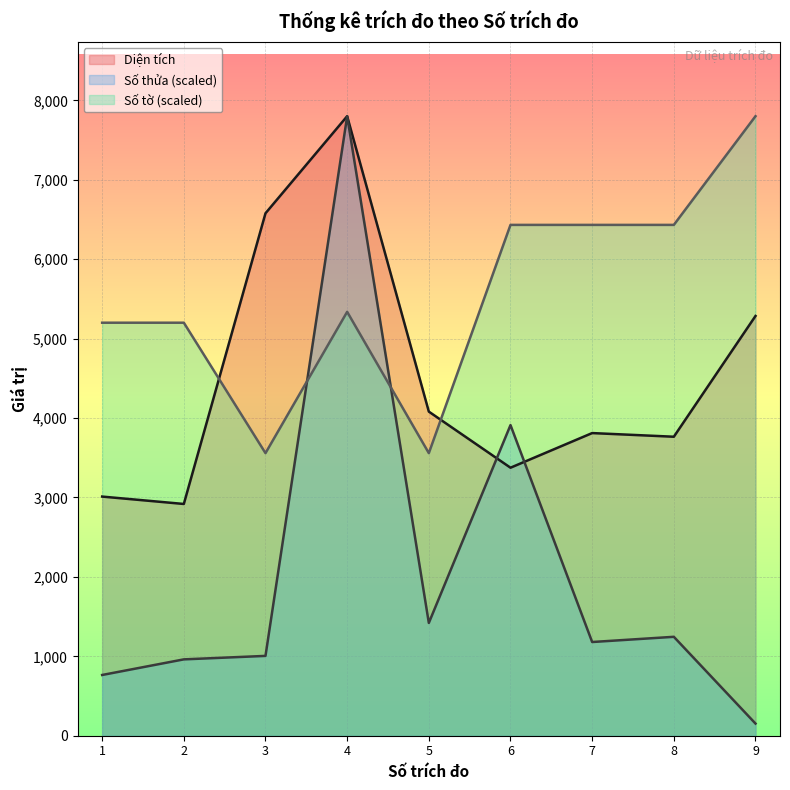

True or false: Số tờ has a value of 9225.0 at 6.

False